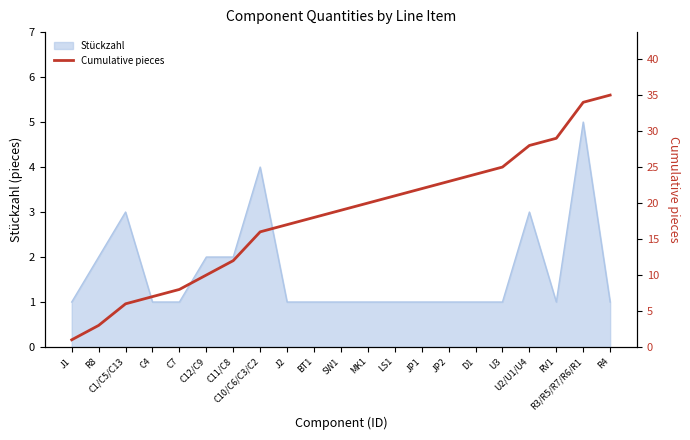

How many data points are above 19?

10